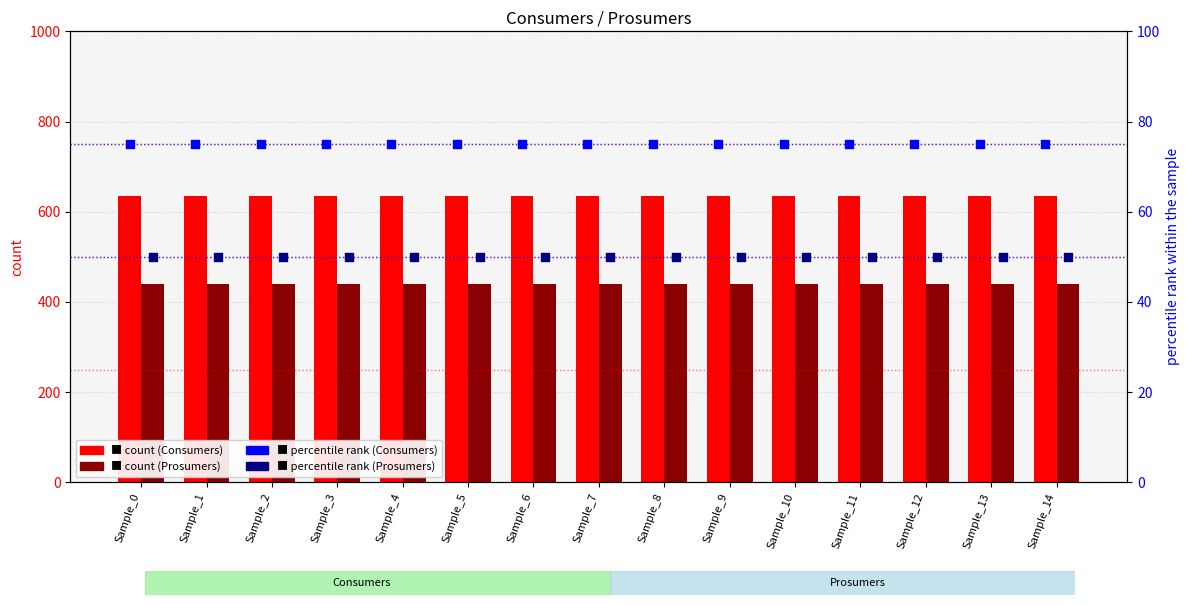

Which series contains the highest Y value?

Consumers